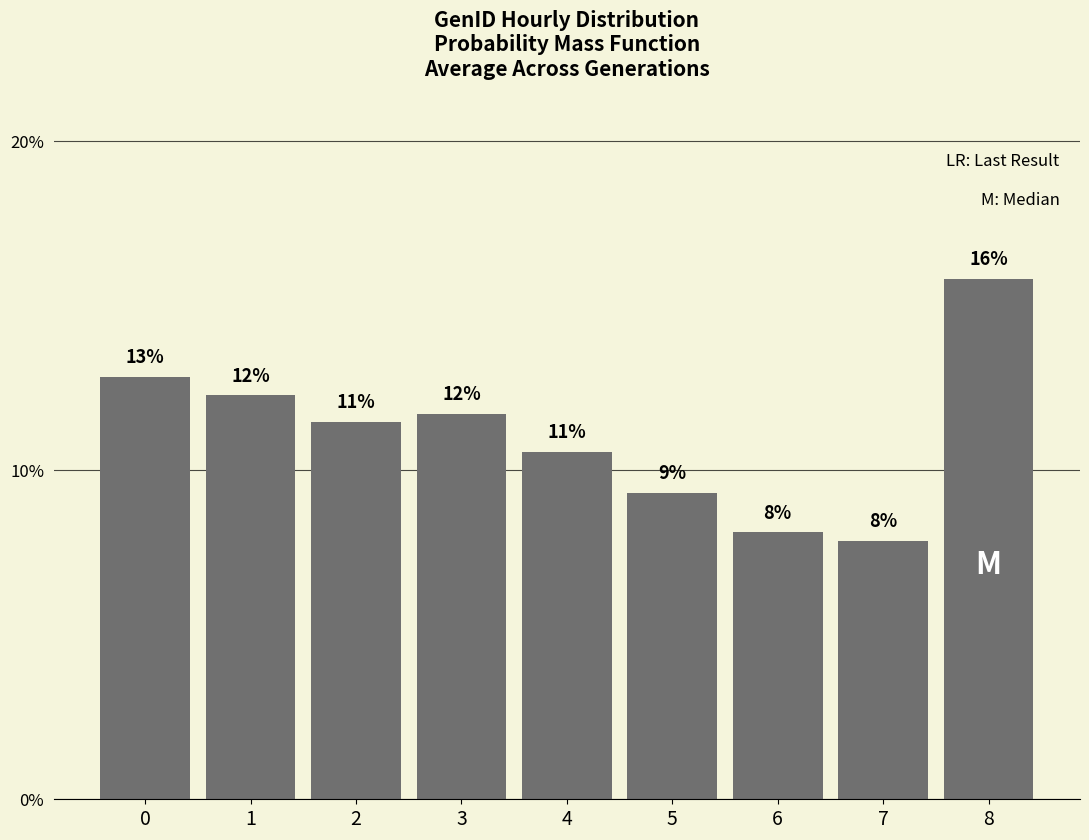

Are the bars horizontal?

No